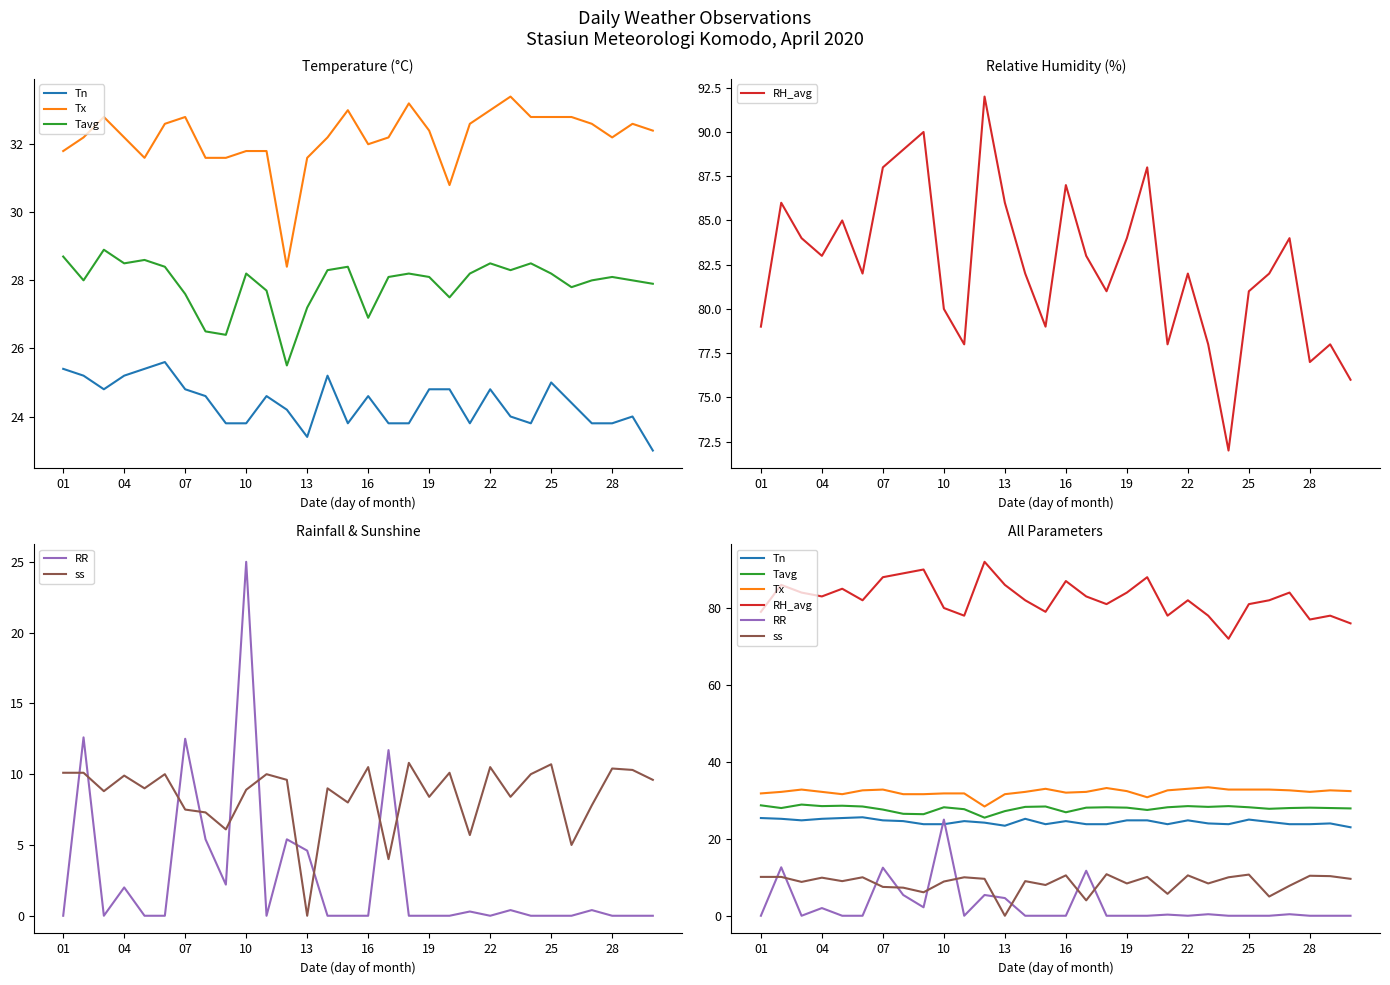

Which series has the widest spread of values?

RR